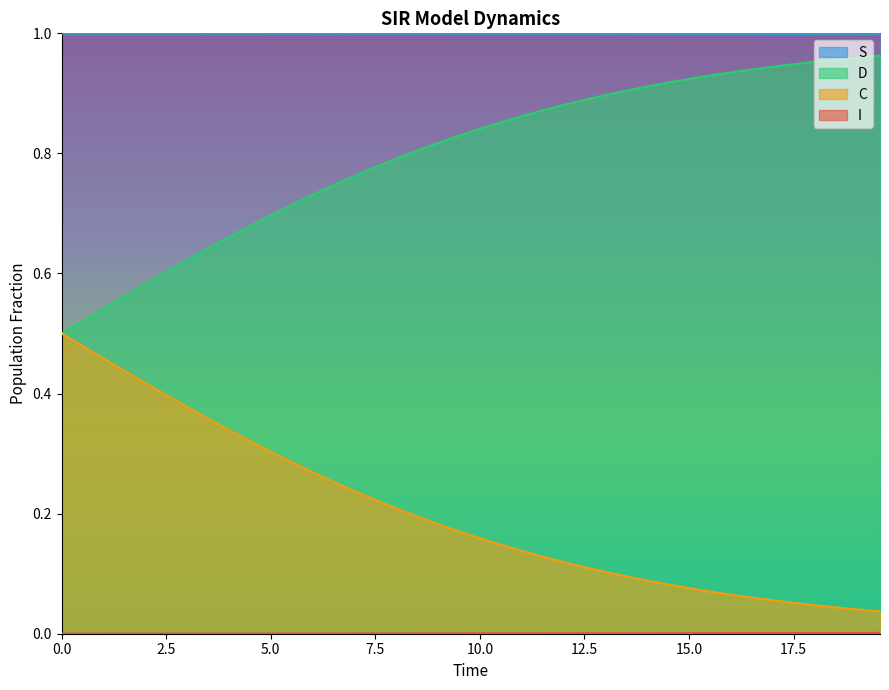

Which series has the largest total across all categories?

S